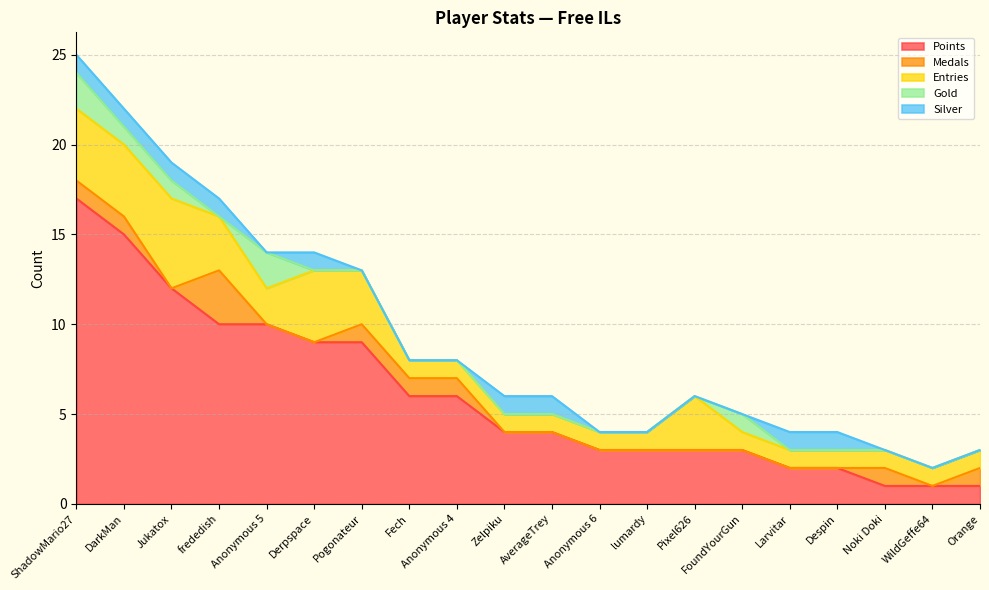

True or false: Entries and Gold cross at least once.

False